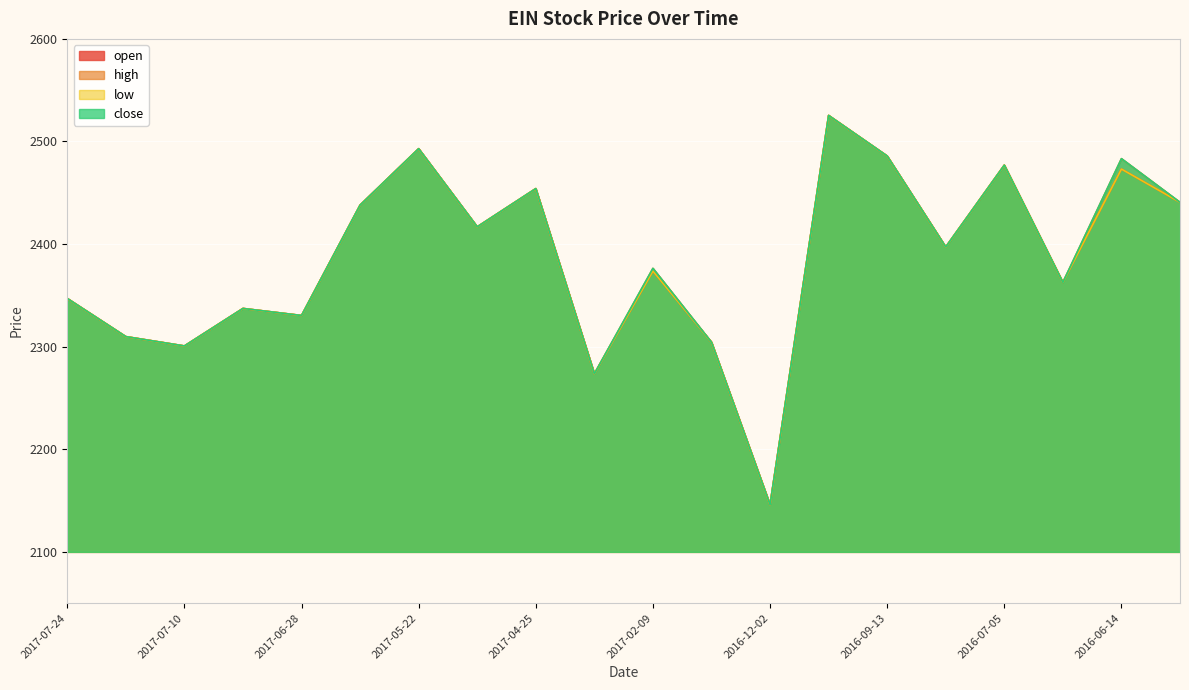

Reading left to right, extract all data points from this chart.

open: 2347.0	2309.8	2300.7	2337.3	2330.4	2438.0	2493.0	2416.8	2454.1	2273.6	2373.8	2304.4	2145.9	2525.4	2485.9	2397.2	2476.9	2362.7	2473.1	2440.7
high: 2347.0	2309.8	2300.7	2337.3	2330.4	2438.0	2493.0	2416.8	2454.1	2273.6	2376.4	2304.4	2145.9	2525.4	2485.9	2397.2	2476.9	2362.7	2483.3	2440.7
low: 2347.0	2309.8	2300.7	2337.3	2330.4	2438.0	2493.0	2416.8	2454.1	2273.6	2373.8	2304.4	2145.9	2525.4	2485.9	2397.2	2476.9	2362.7	2473.1	2440.7
close: 2347.0	2309.8	2300.7	2337.3	2330.4	2438.0	2493.0	2416.8	2454.1	2273.6	2376.4	2304.4	2145.9	2525.4	2485.9	2397.2	2476.9	2362.7	2483.3	2440.7